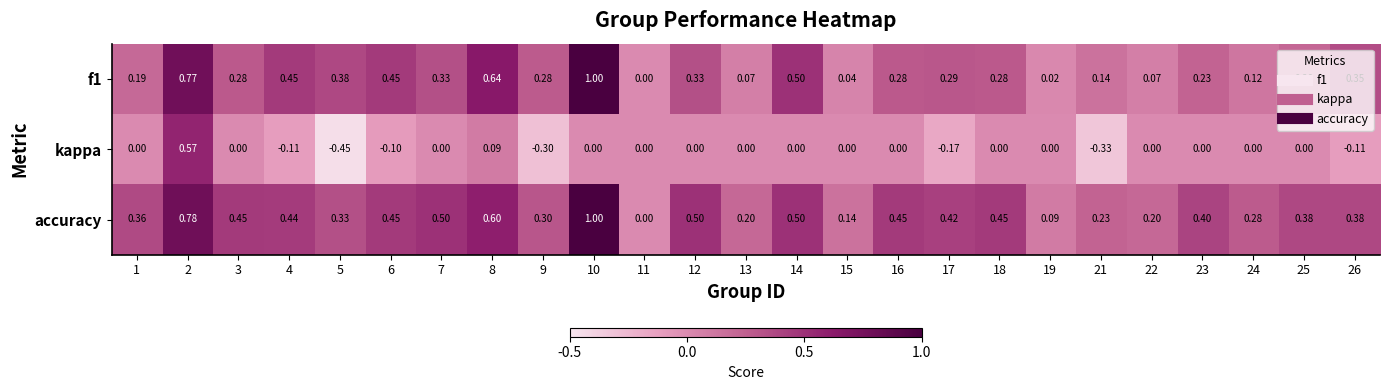

Which series has the widest spread of values?

kappa